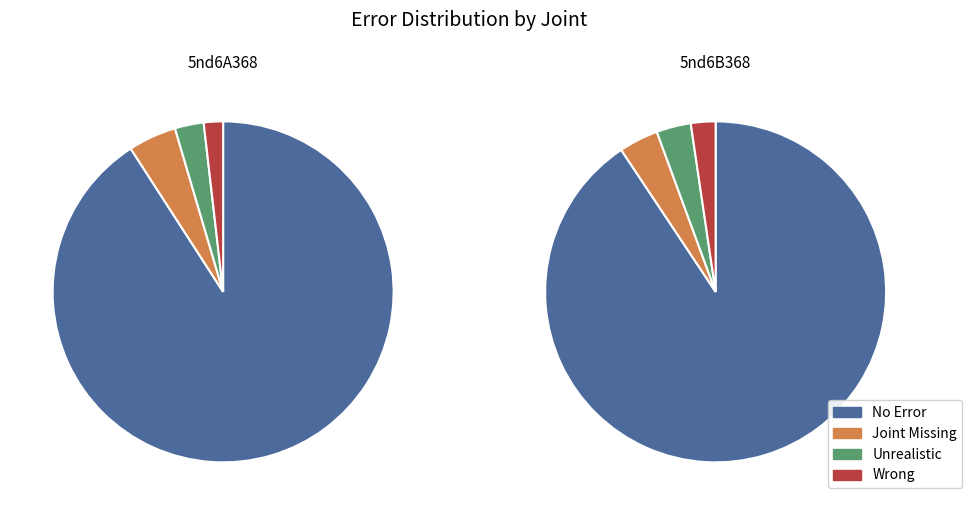

Rank the series by their maximum value, from highest to lowest.

No Error, Joint Missing, Unrealistic, Wrong